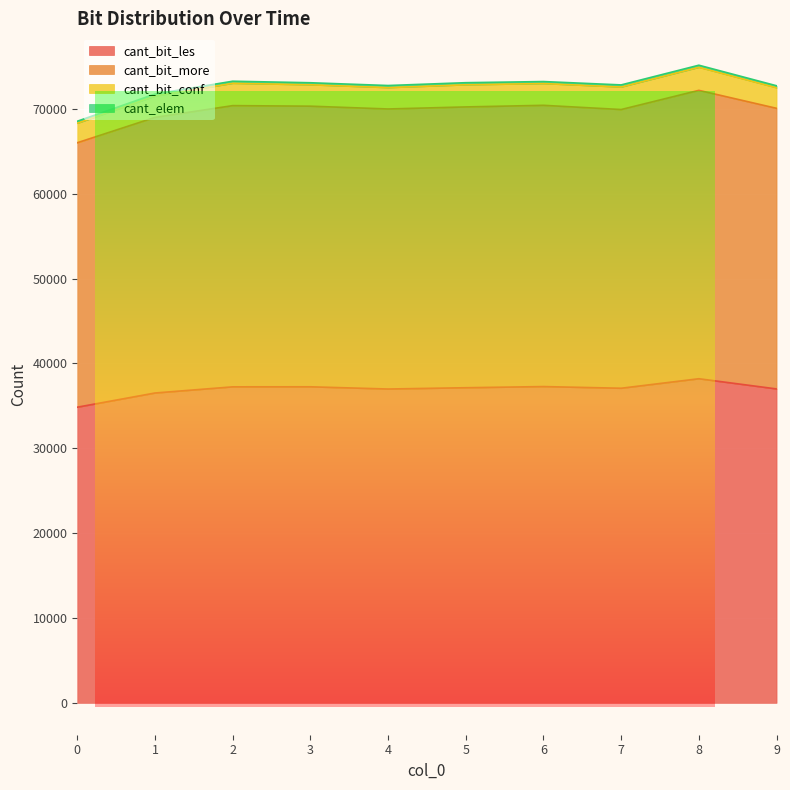

Which category has the highest value in the cant_bit_more series?

8